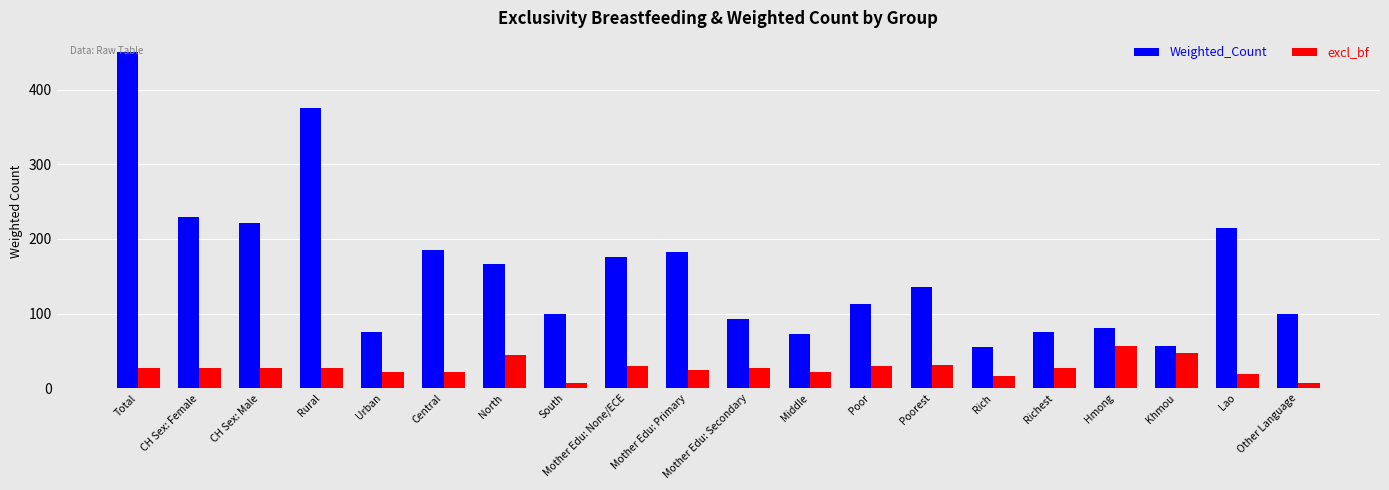

What position from the right is Urban?

16